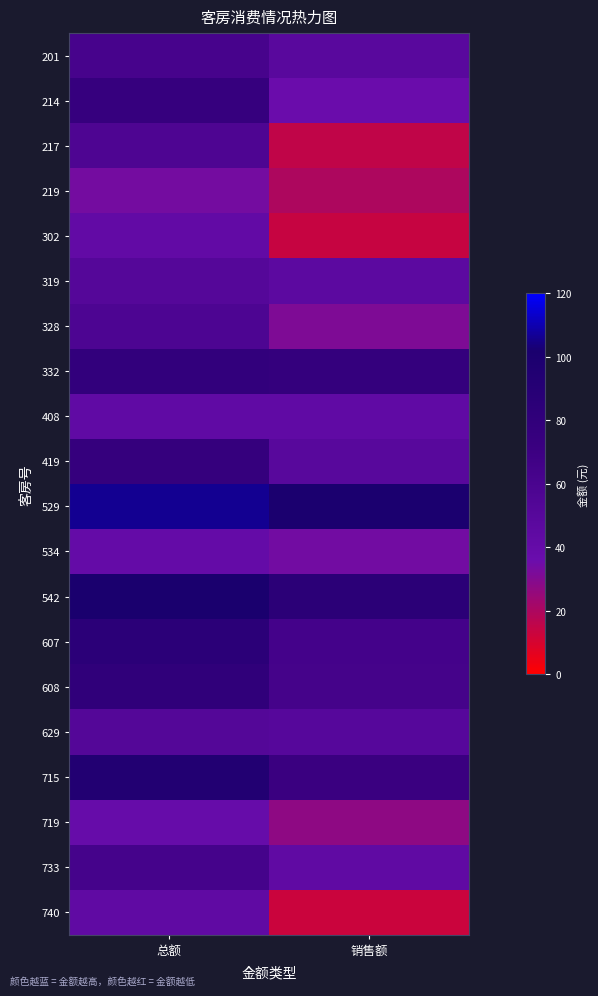

Rank the series at 销售额 from highest to lowest value.

529, 542, 332, 715, 607, 608, 629, 419, 201, 319, 733, 408, 214, 534, 328, 719, 219, 217, 302, 740